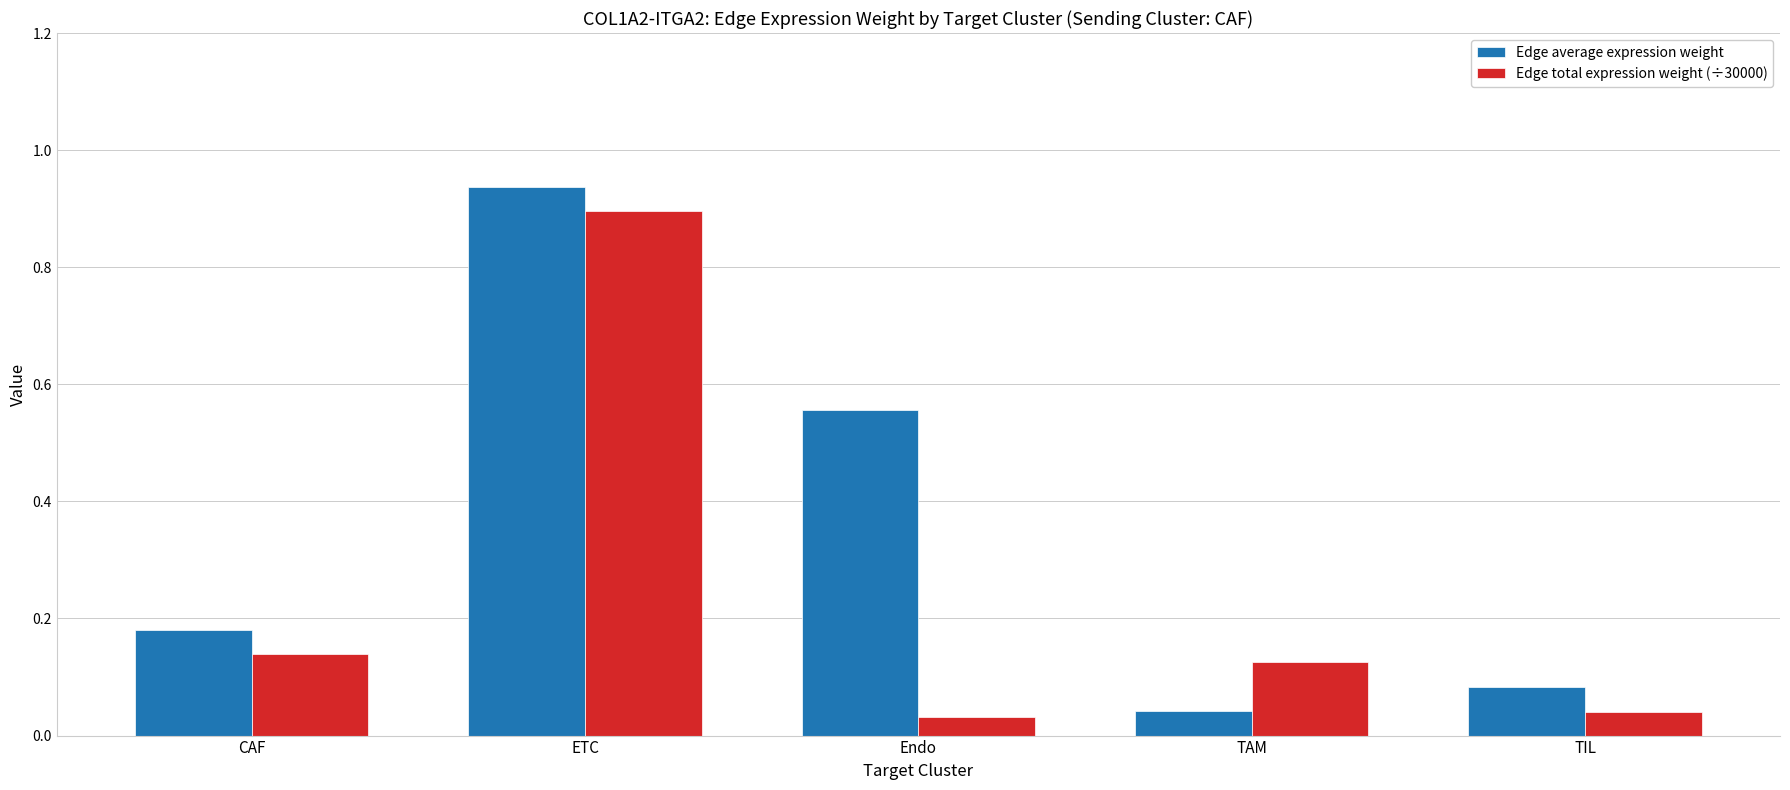

What is the spread (max minus min) of values at Endo?

0.5